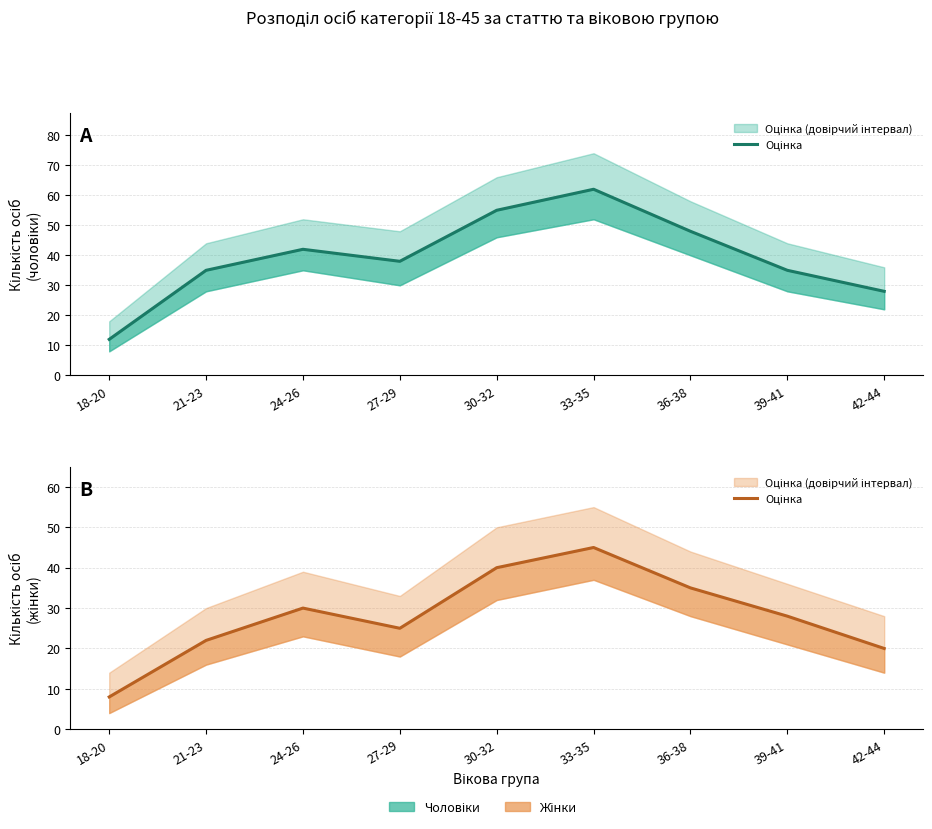

Reading left to right, what are all the values shown in this chart?

18-20=8	21-23=22	24-26=30	27-29=25	30-32=40	33-35=45	36-38=35	39-41=28	42-44=20